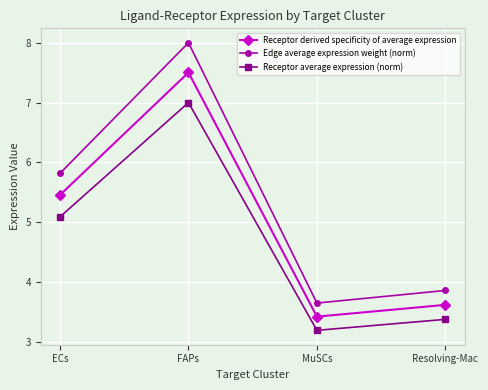

What is the sum of the Receptor average expression (norm) values at Resolving-Mac and MuSCs?

6.6